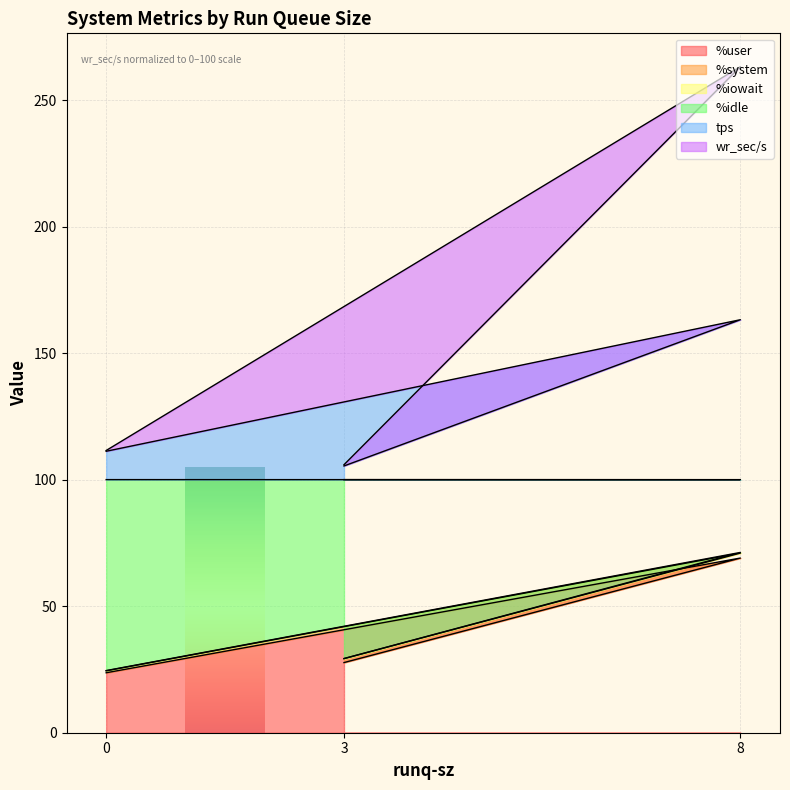

The wr_sec/s series shows 100.0 at 8. True or false?

True